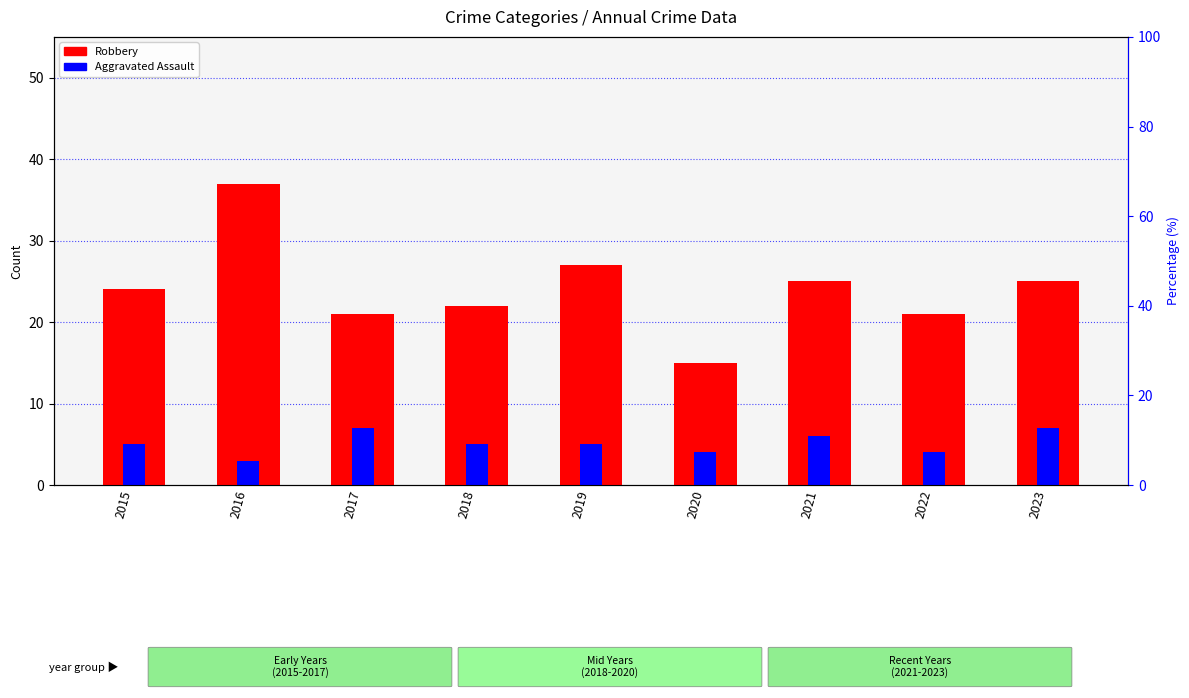

At which label does Aggravated Assault reach its peak?

2017